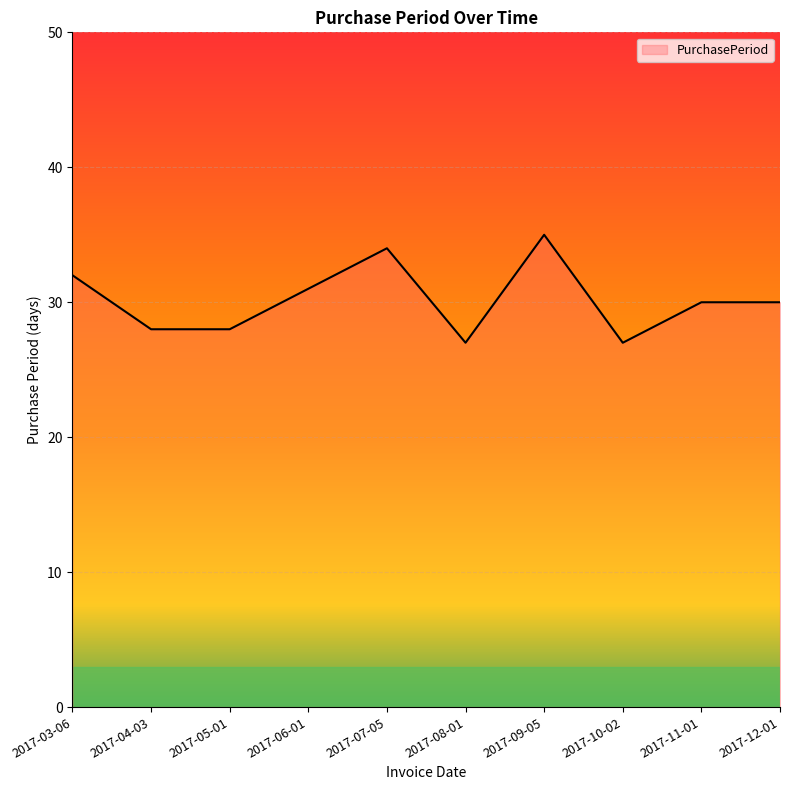

The chart shows a value of 18 at 2017-11-01. True or false?

False